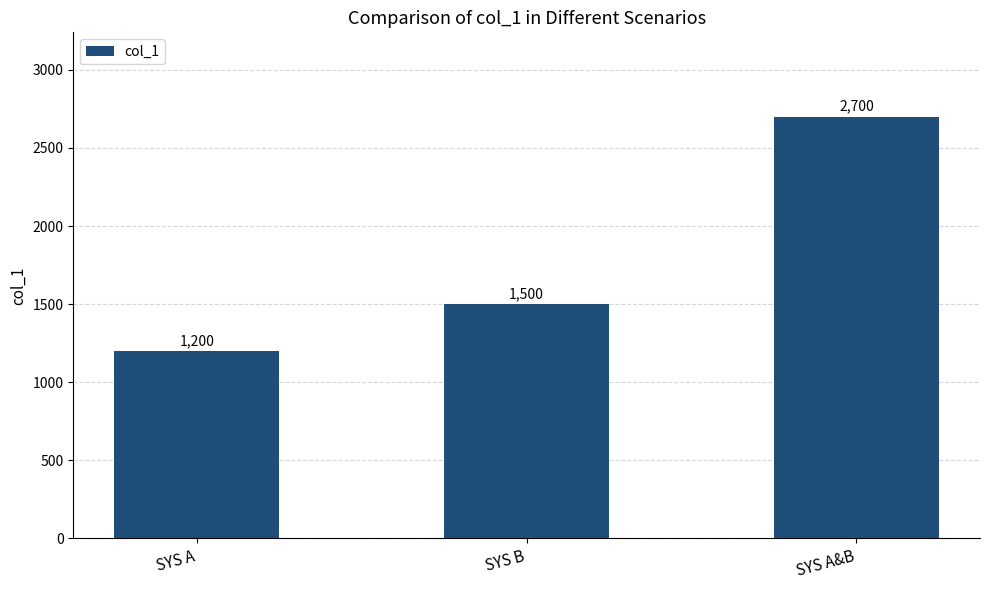

What is the value of the 3rd bar from the left?

2700